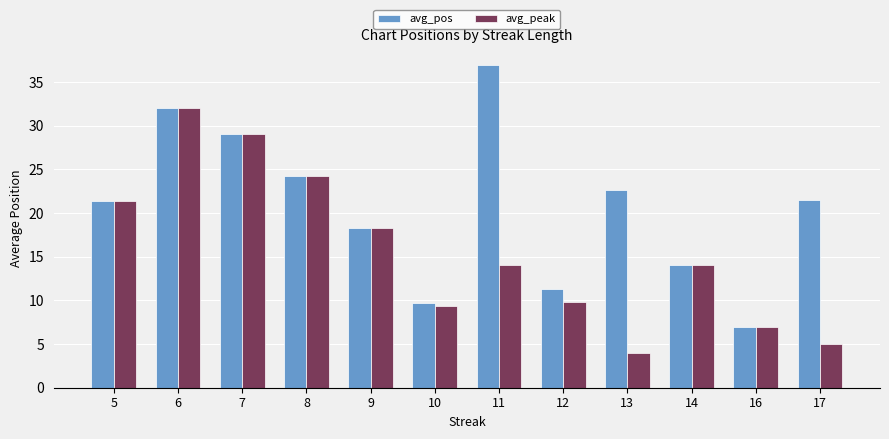

How many data points in avg_pos are above 21?

7